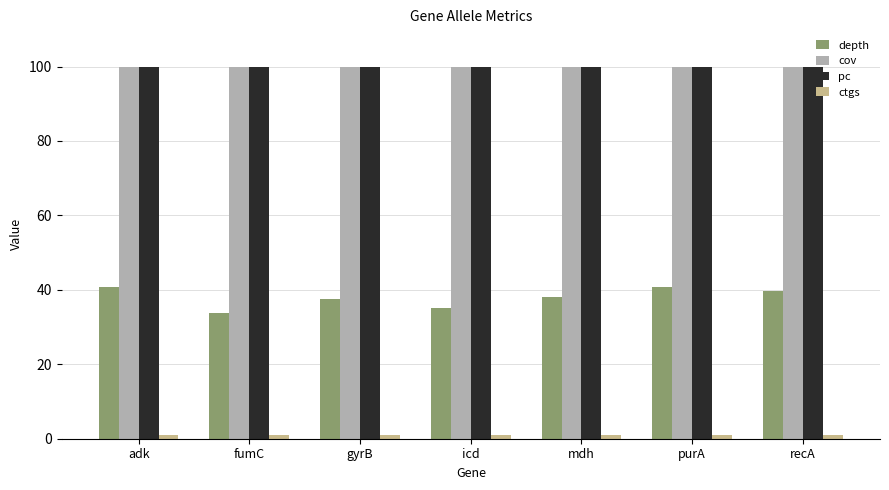

True or false: pc has a value of 39.4 at icd.

False